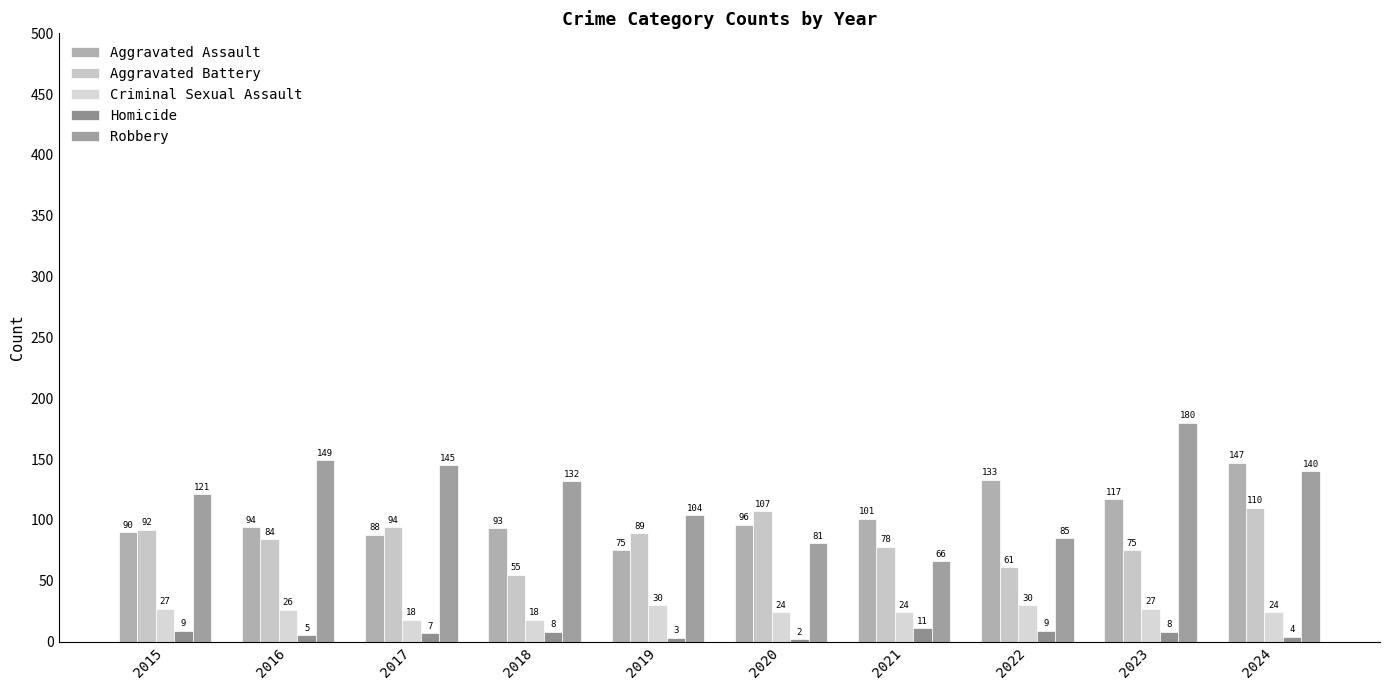

Reading right to left, what are all the values shown in this chart?

Aggravated Assault: 147	117	133	101	96	75	93	88	94	90
Aggravated Battery: 110	75	61	78	107	89	55	94	84	92
Criminal Sexual Assault: 24	27	30	24	24	30	18	18	26	27
Homicide: 4	8	9	11	2	3	8	7	5	9
Robbery: 140	180	85	66	81	104	132	145	149	121